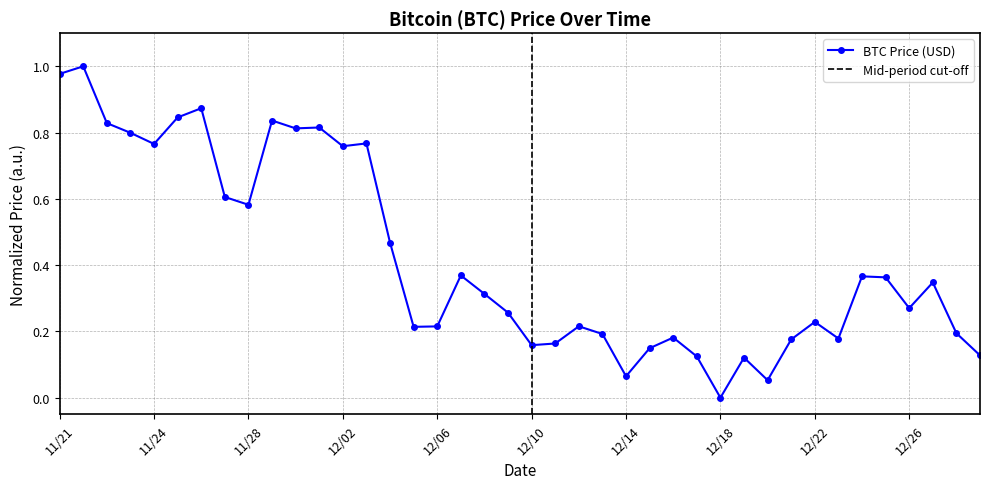

Where is the first local minimum for BTC Price (USD)?

11/24